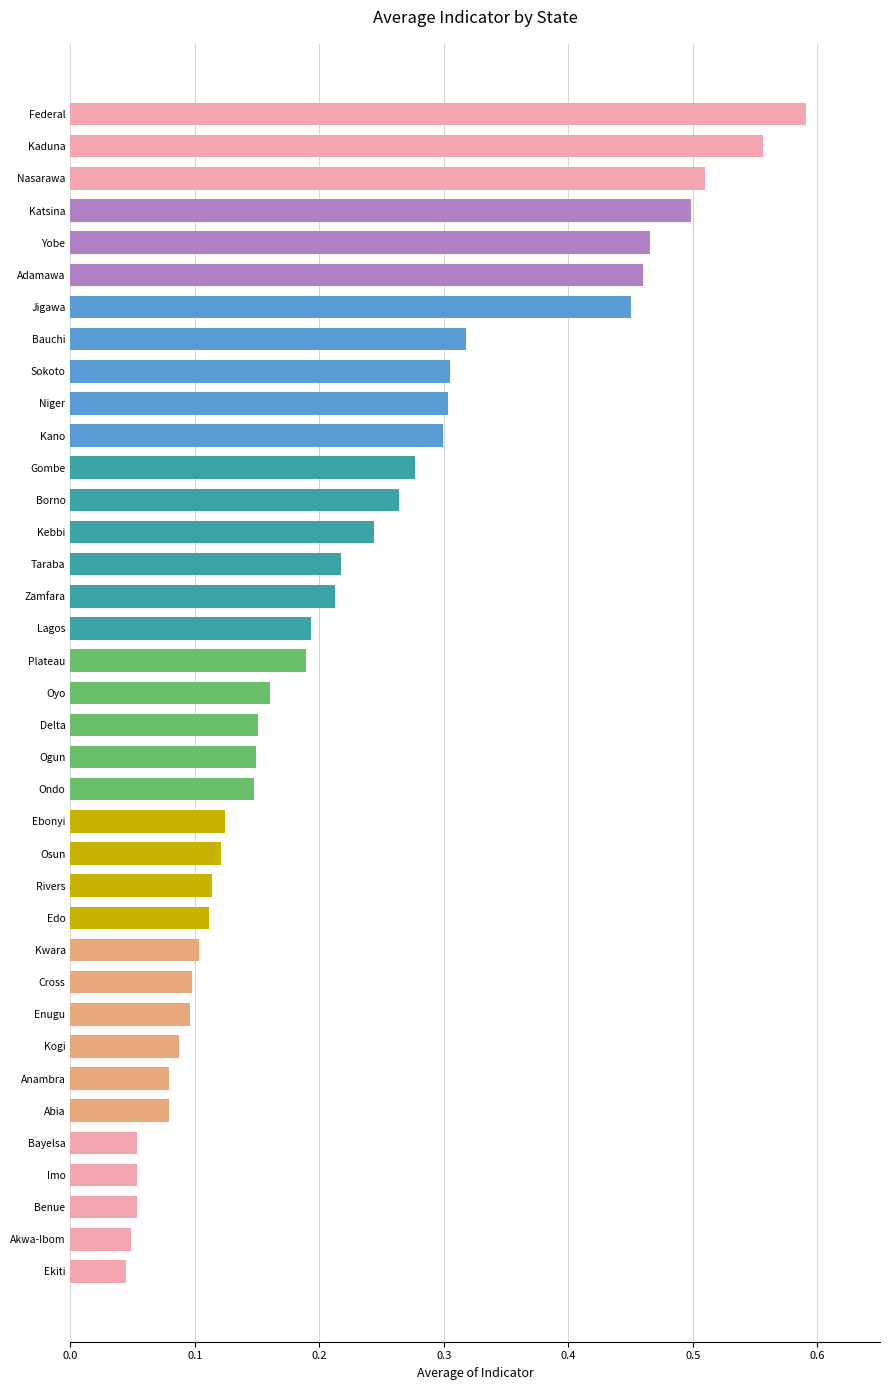

True or false: the data shows 0.3 at Gombe.

True